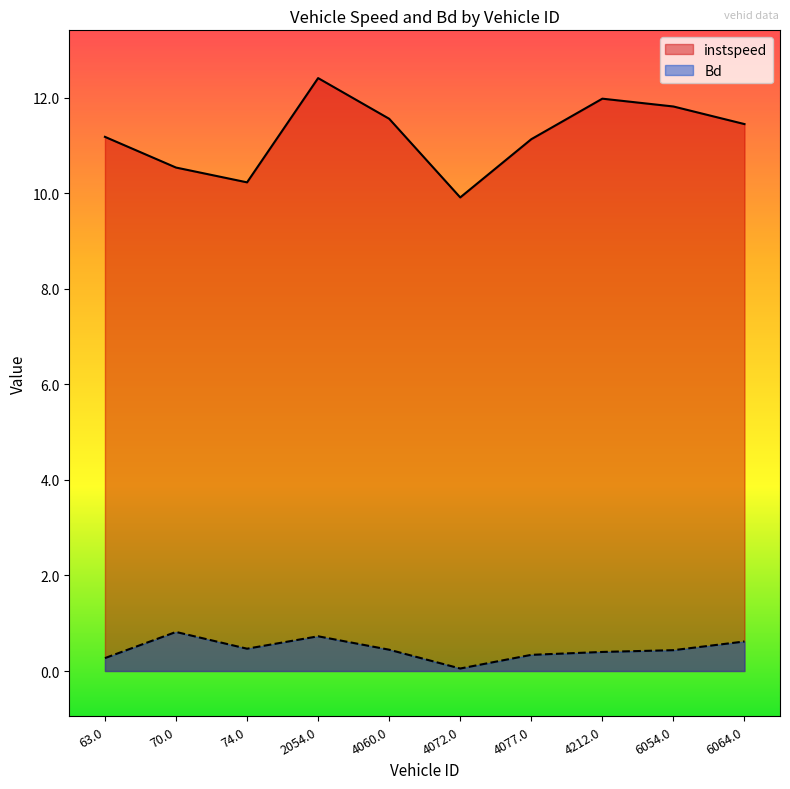

What is the value of the instspeed point at the 4th from the left?

12.4